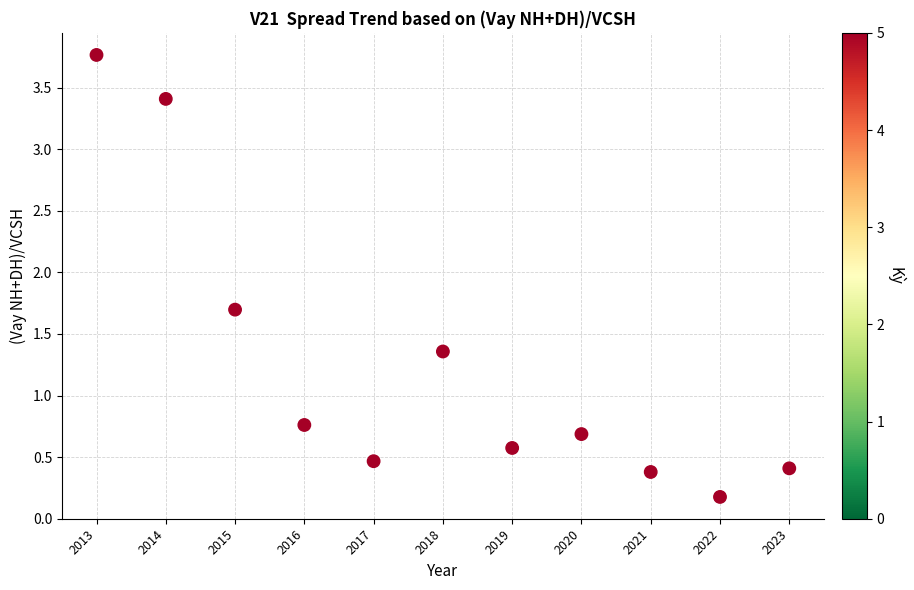

What is the range of Y values (max minus min)?

3.6